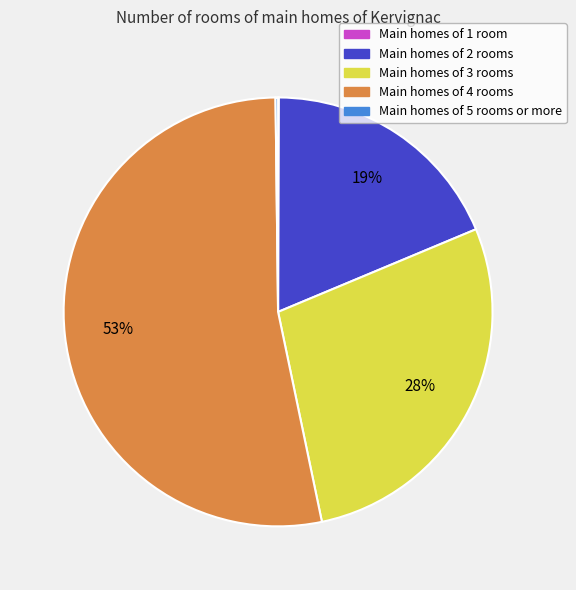

Is there any slice that represents more than half of the pie?

Yes